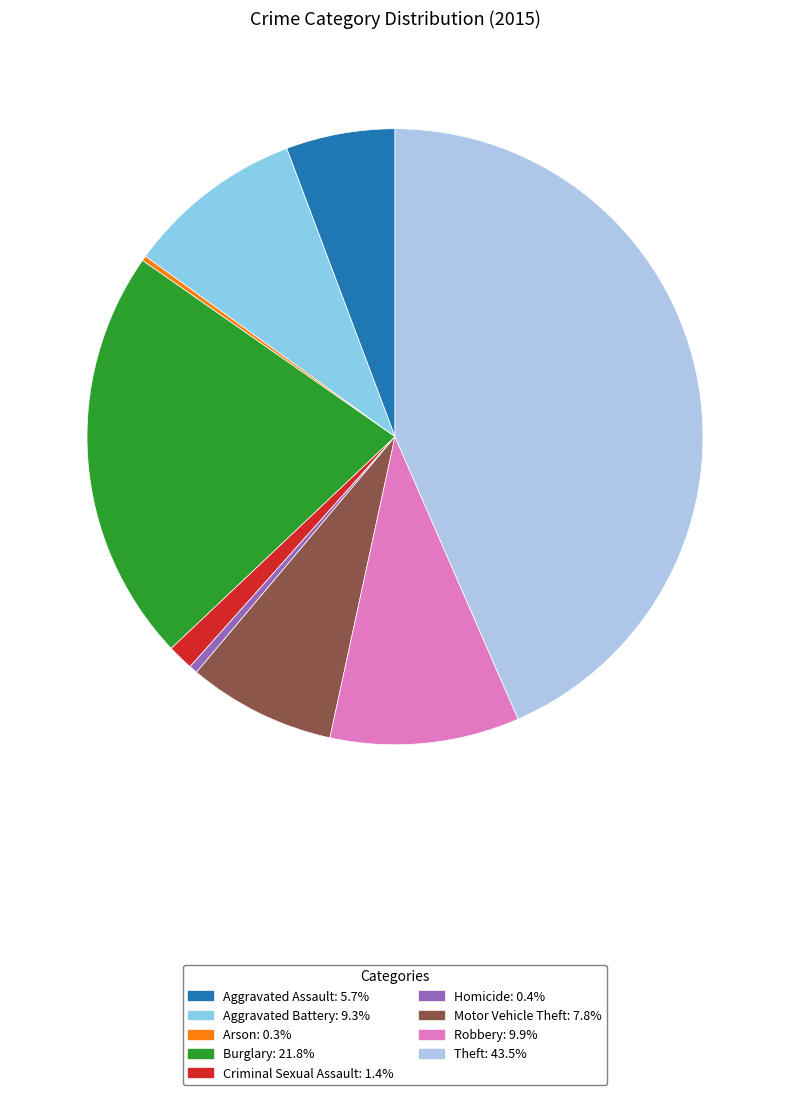

To the nearest percent, what is the difference between the Motor Vehicle Theft and Theft slice percentages?

36%